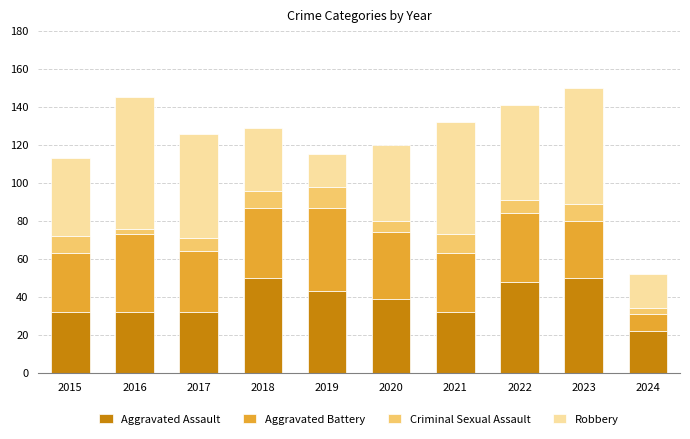

The value of Aggravated Assault at 2022 is 48. True or false?

True